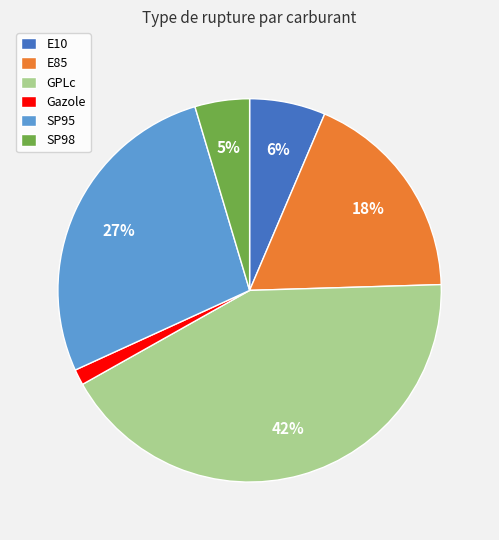

Do GPLc and SP95 together represent more than half of the pie?

Yes